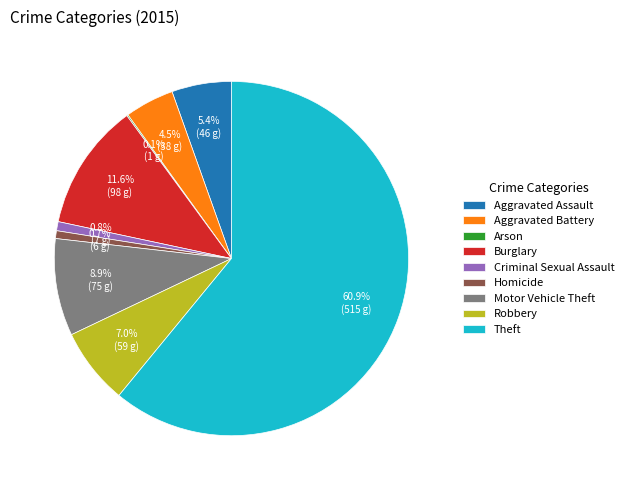

What is the majority slice?

Theft